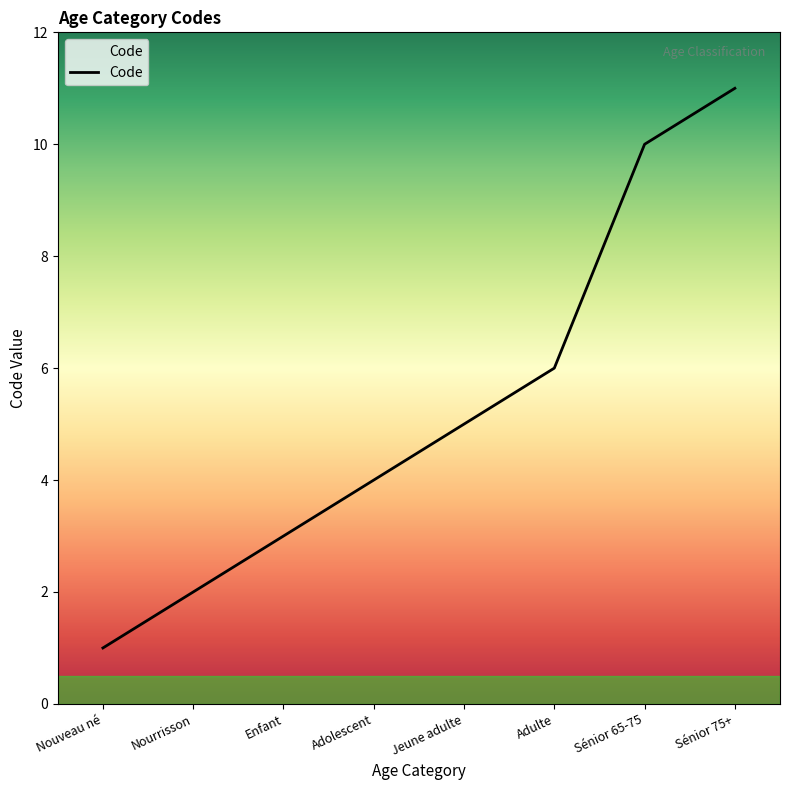

Rank the categories by value from highest to lowest.

Sénior 75+, Sénior 65-75, Adulte, Jeune adulte, Adolescent, Enfant, Nourrisson, Nouveau né